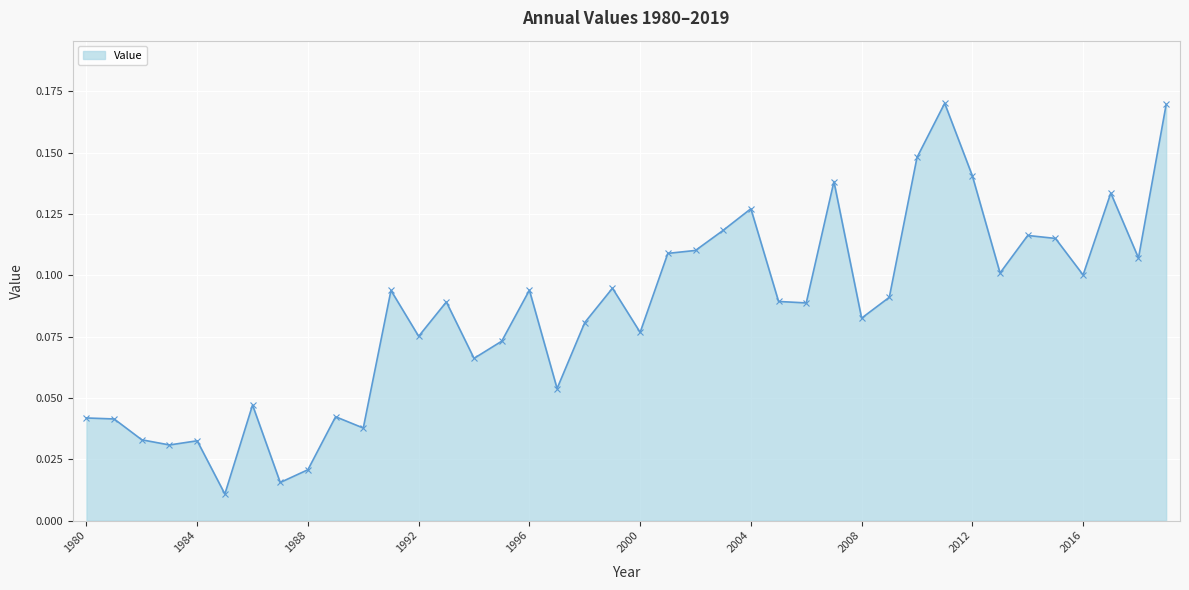

True or false: there are more than 1 points higher than both neighbors.

True